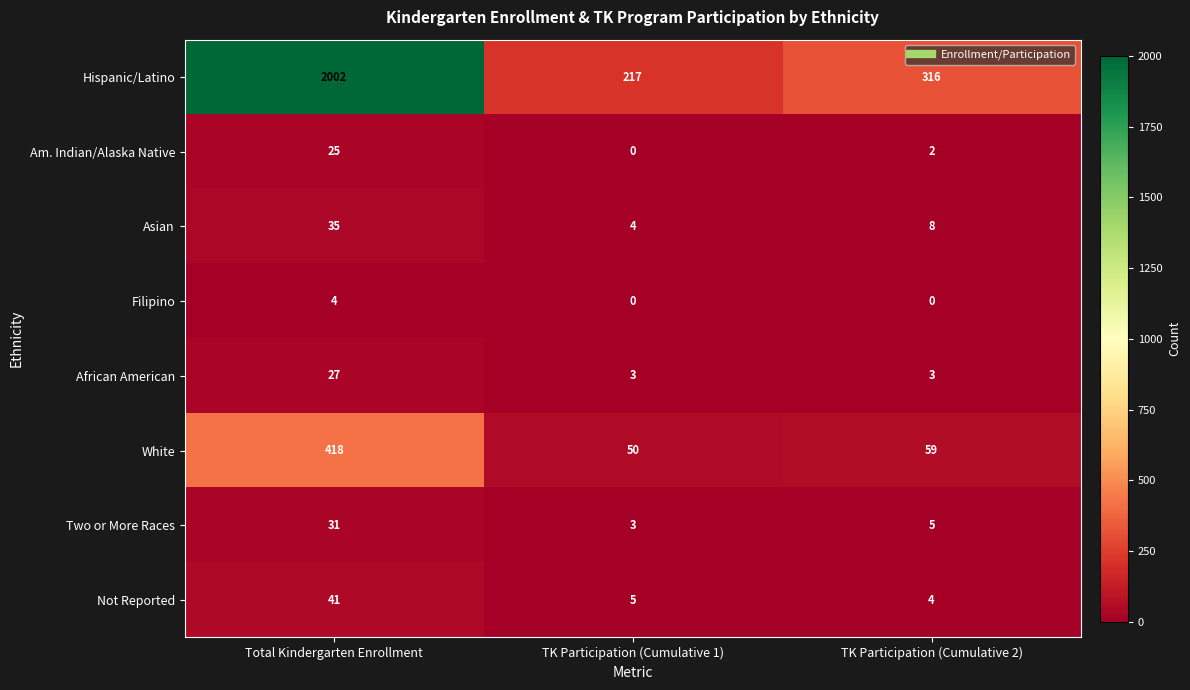

Reading left to right, what are all the values shown in this chart?

Hispanic/Latino: 2002	217	316
Am. Indian/Alaska Native: 25	0	2
Asian: 35	4	8
Filipino: 4	0	0
African American: 27	3	3
White: 418	50	59
Two or More Races: 31	3	5
Not Reported: 41	5	4